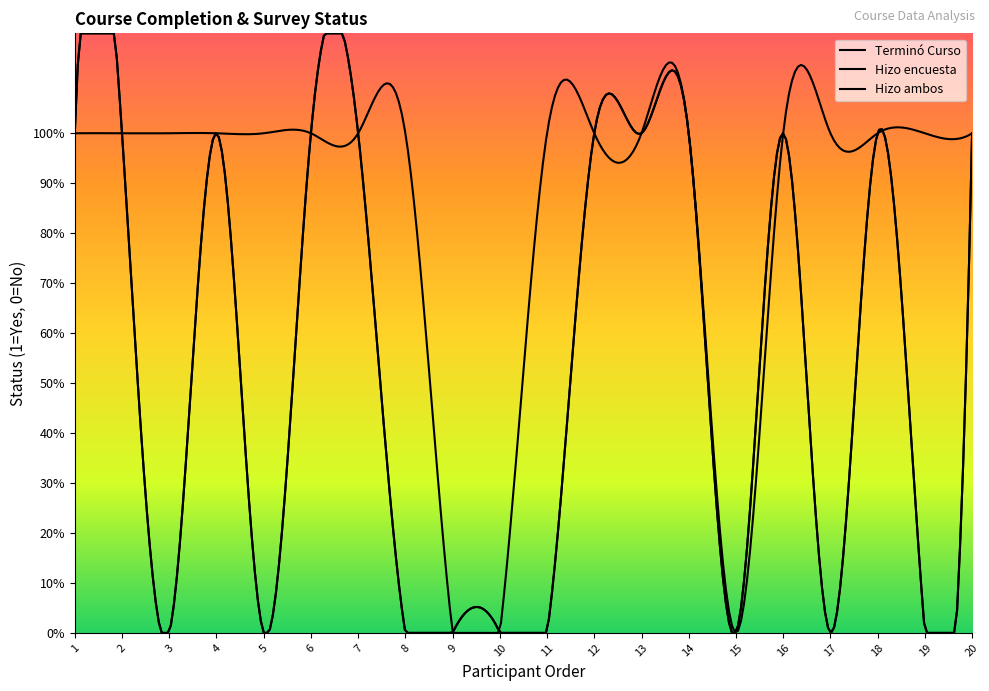

What are all the series names shown in the legend?

Terminó Curso, Hizo encuesta, Hizo ambos